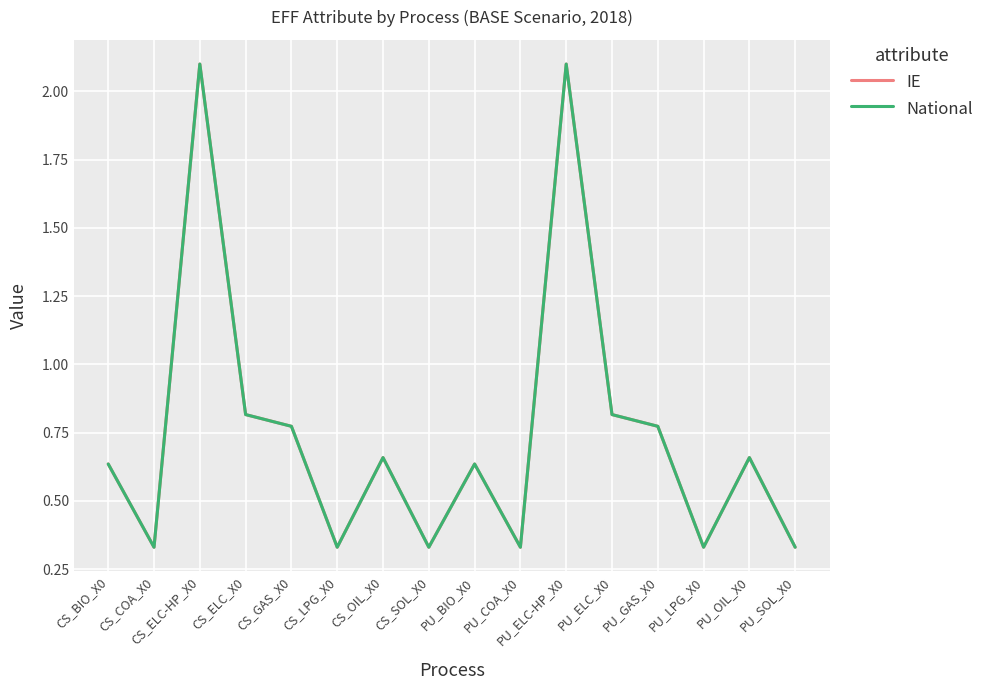

What is the total value across all series at CS_COA_X0?

0.7